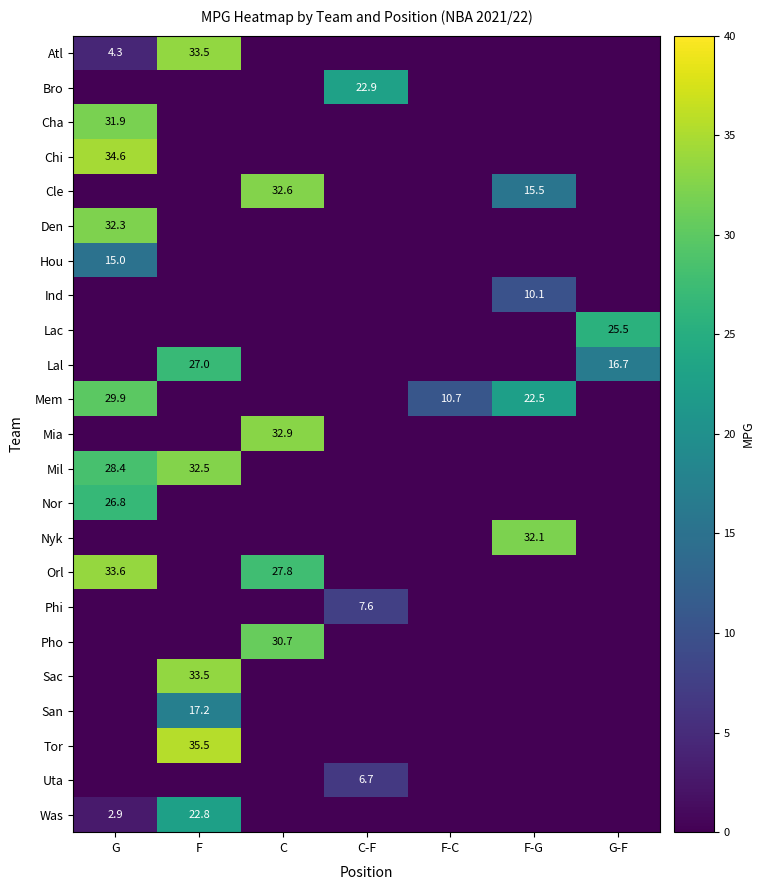

True or false: Den has a value of 51.2 at G.

False